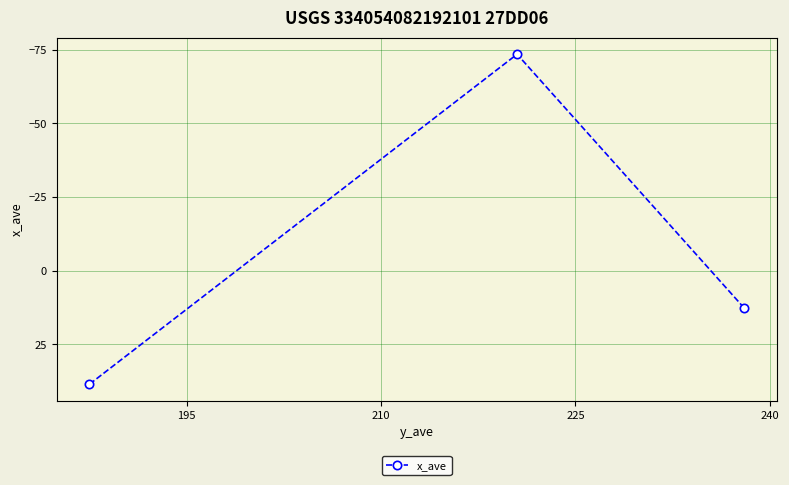

What is the difference between the maximum and minimum values?

112.0